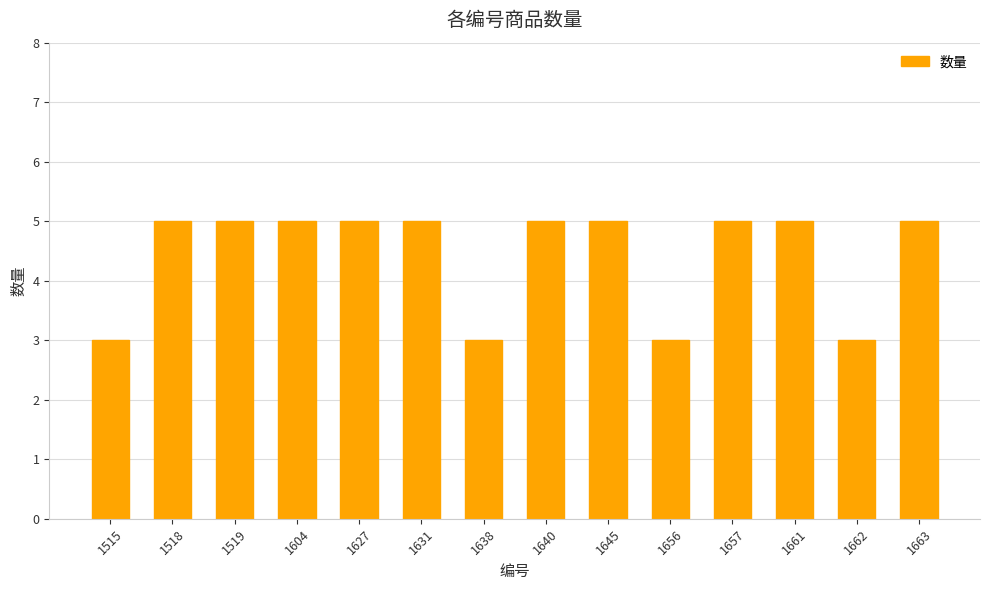

What is the difference between the values at 1656 and 1645?

2